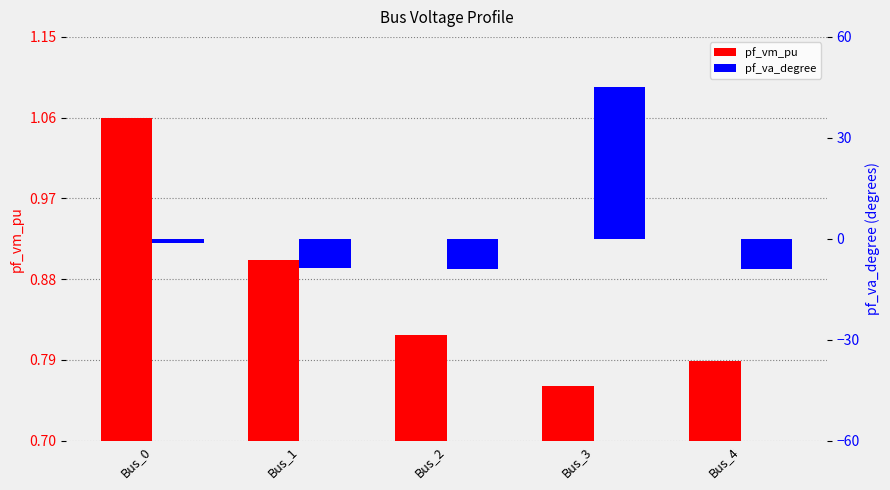

How many pf_vm_pu values are between 0 and 1?

4